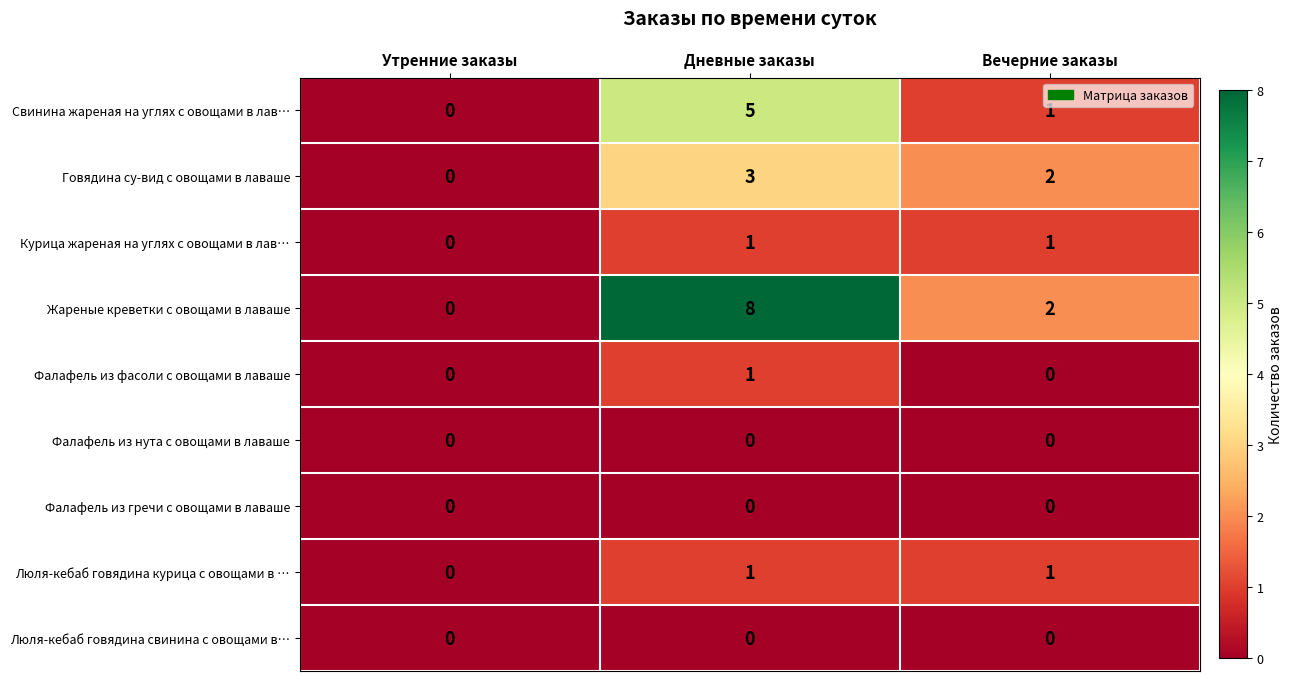

List the labels in order of Говядина су-вид с овощами в лаваше value, smallest first.

Утренние заказы, Вечерние заказы, Дневные заказы